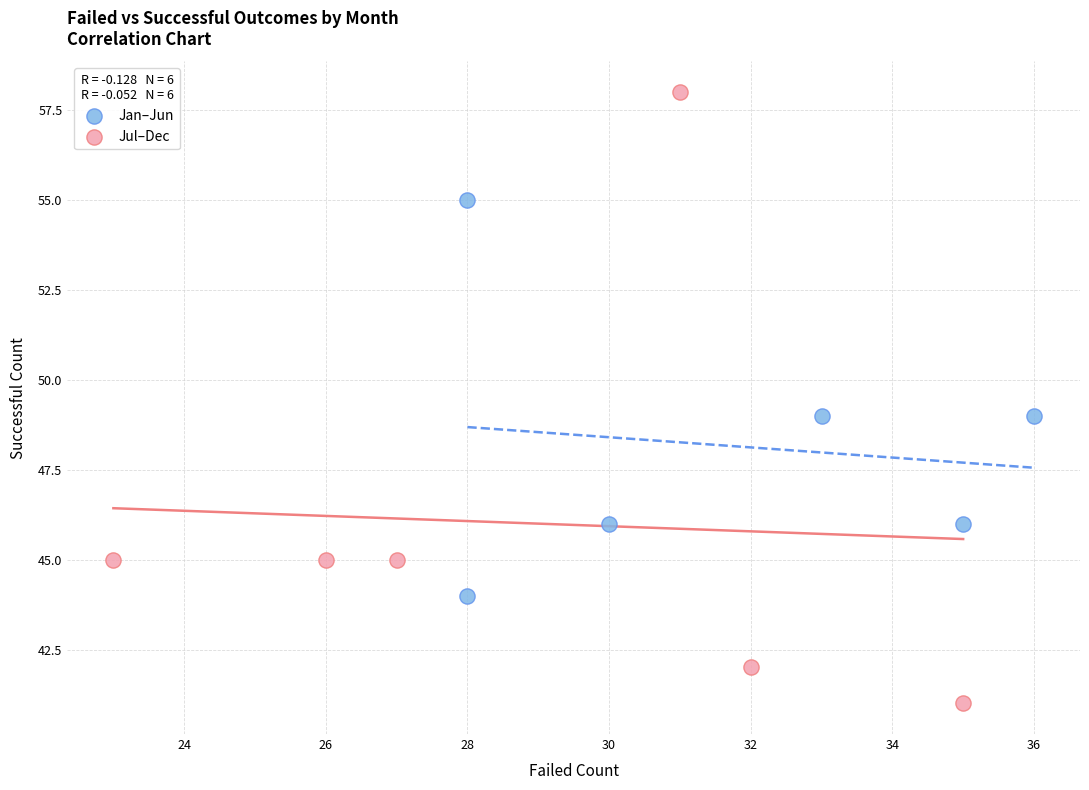

Which series has the largest Y range (max minus min)?

Jul–Dec